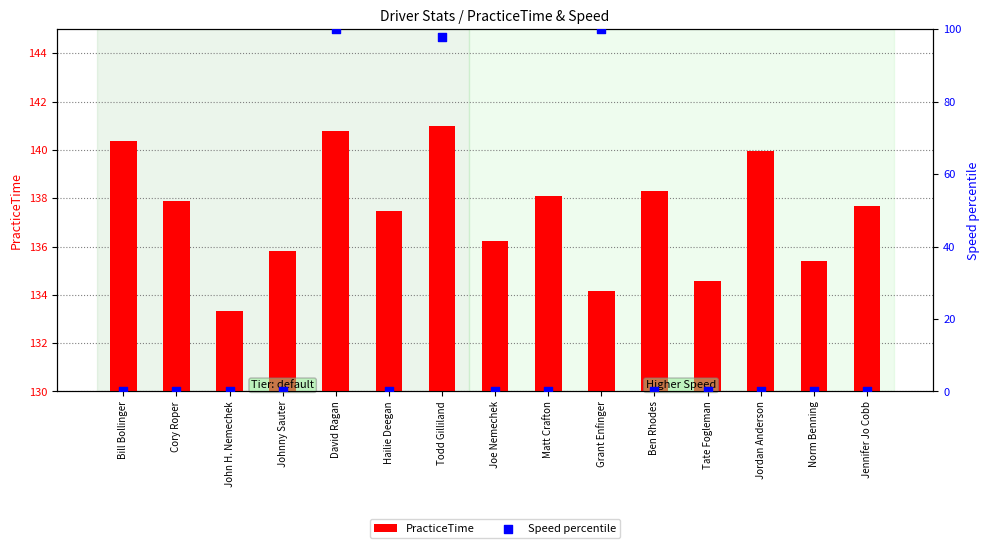

Which series has the largest Y range (max minus min)?

Speed percentile